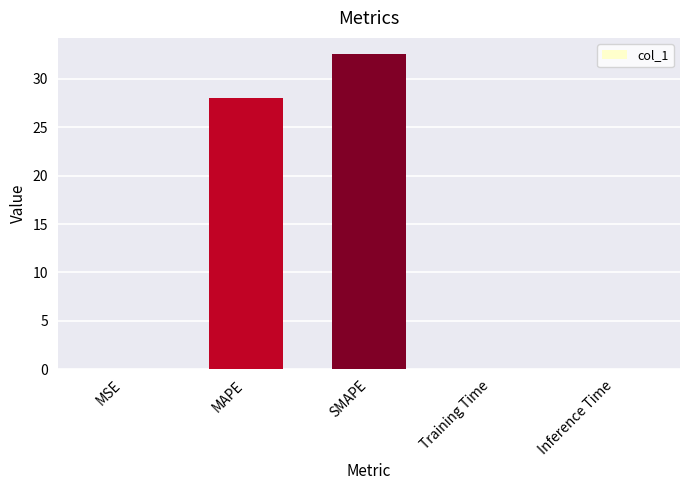

What is the sum of all values?

60.8